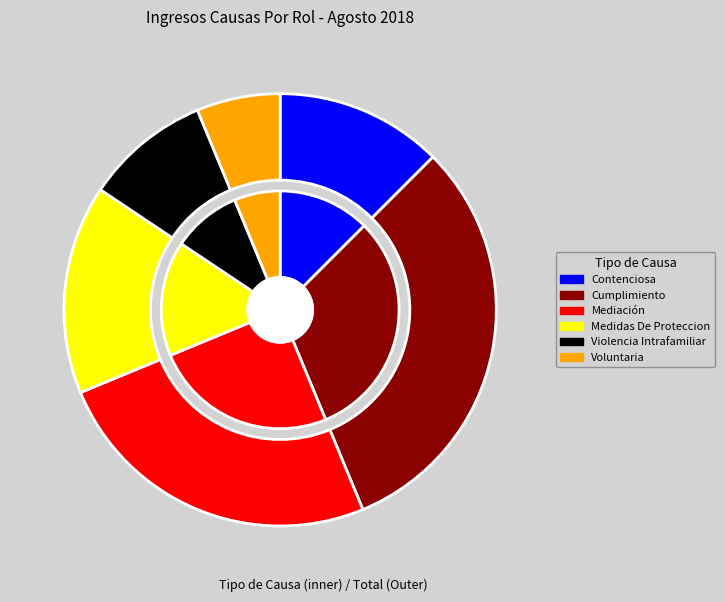

How many slices are in this pie chart?

6